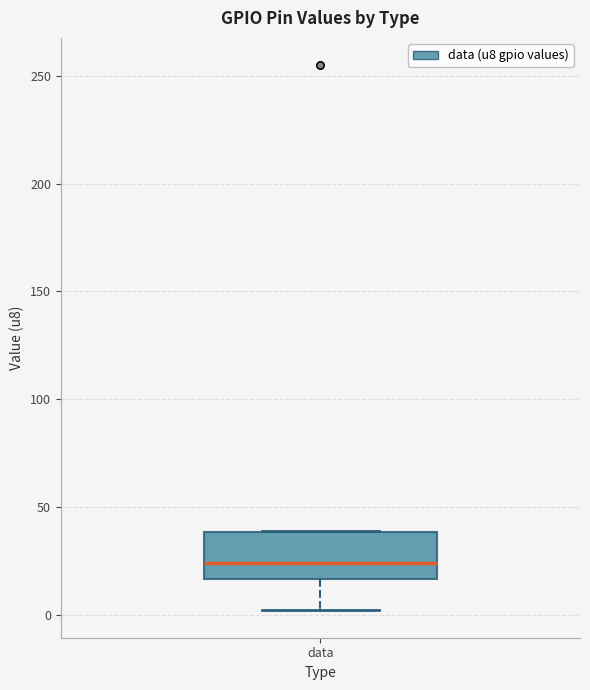

Transcribe this box plot: give where the median line is, the range the box spans, and where the two whiskers end, as read against the y-axis. The values are not printed on the chart, so give them approximately, as read against the axis.

median 25, box 15 to 40, whiskers 0 to 40